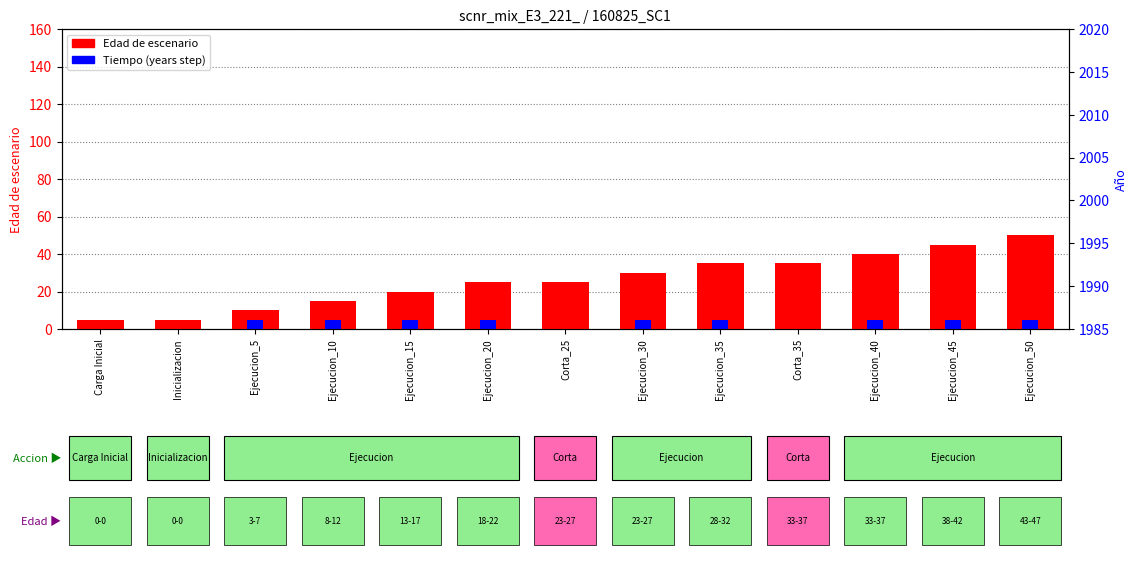

What is the difference between the Edad_de_escenario values at Corta_35 and Carga Inicial?

30